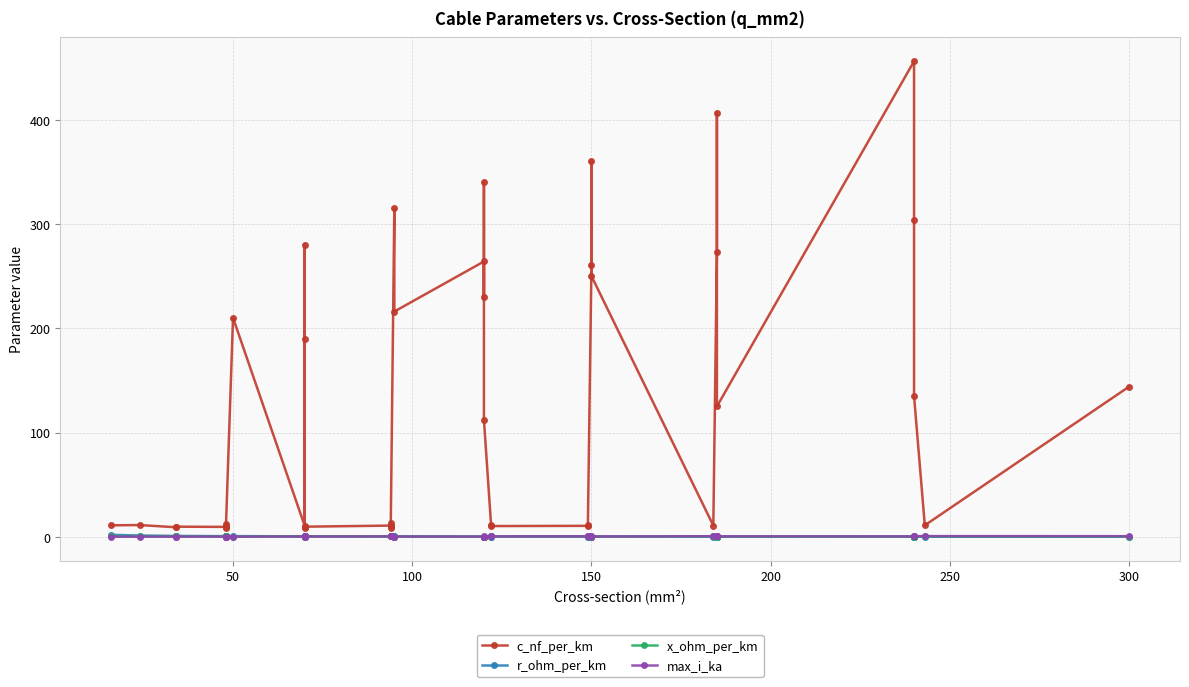

What is the minimum value for max_i_ka?

0.1